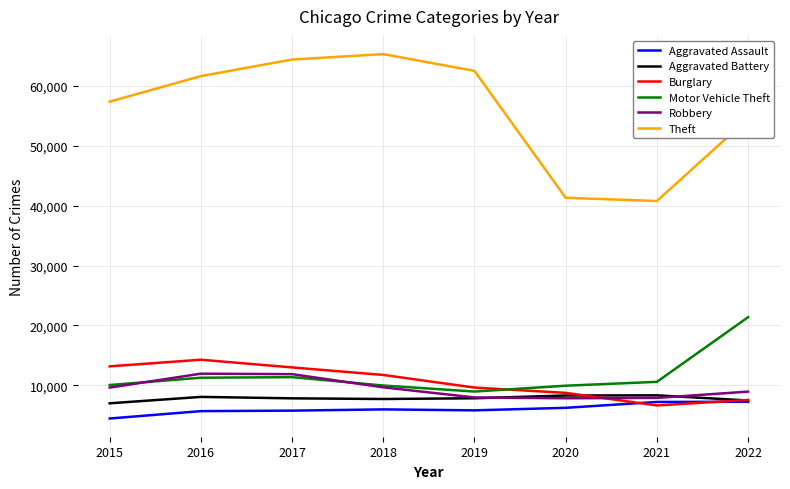

What is the approximate value of Aggravated Battery at 2021?

8346